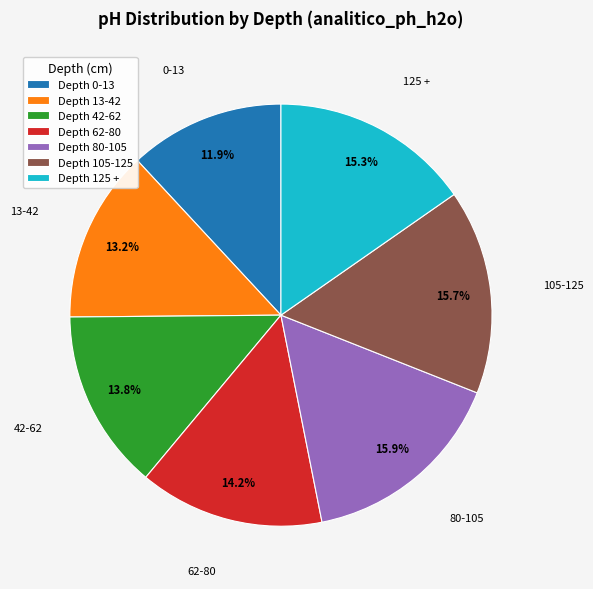

Approximately how many times larger is the value at Depth 62-80 compared to Depth 80-105?

0.9